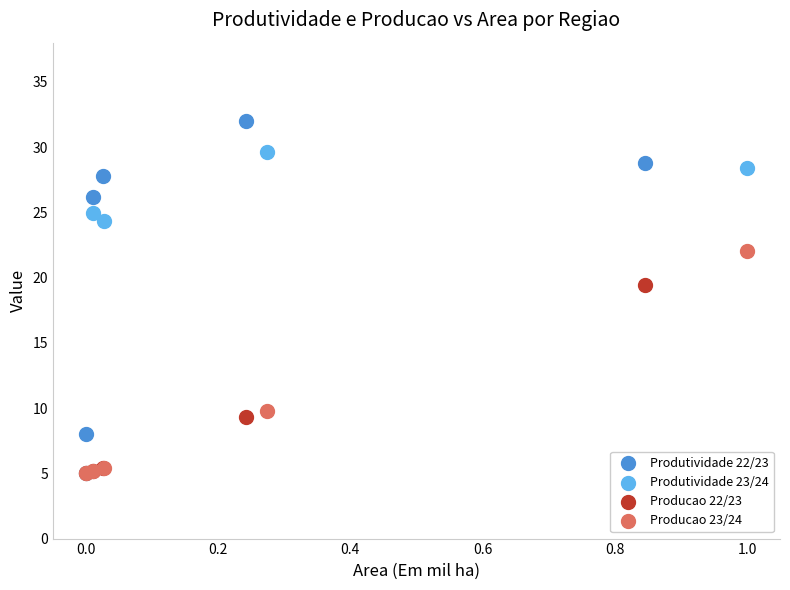

Which series contains the highest Y value?

Produtividade 22/23